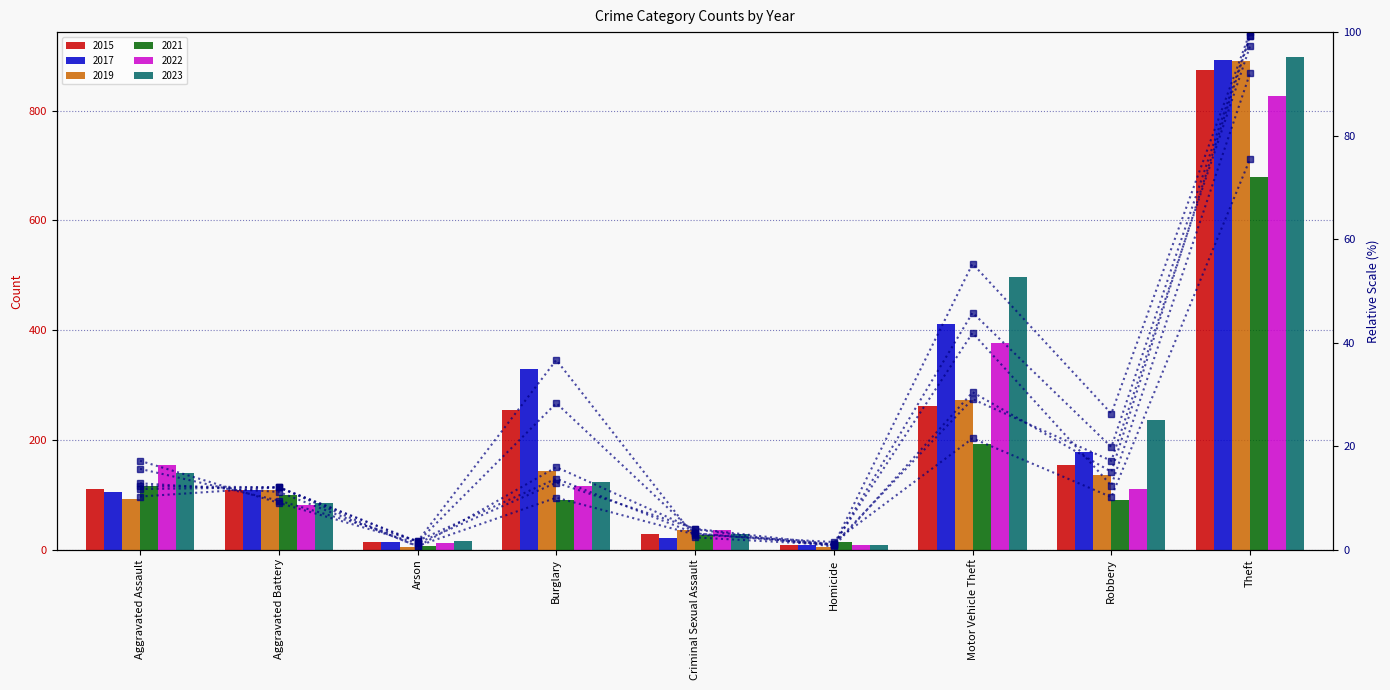

Which series has the largest total across all categories?

2017 pct